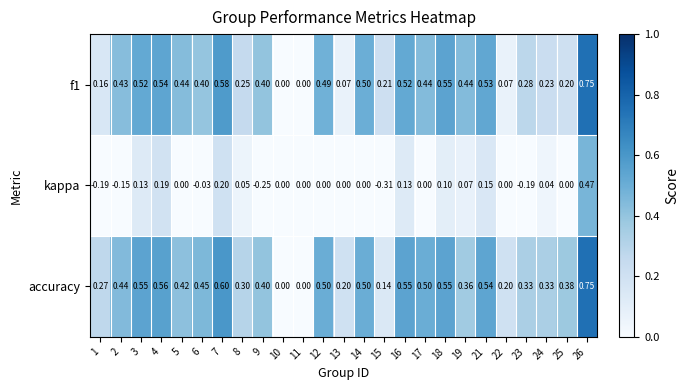

Which series has the largest total across all categories?

accuracy